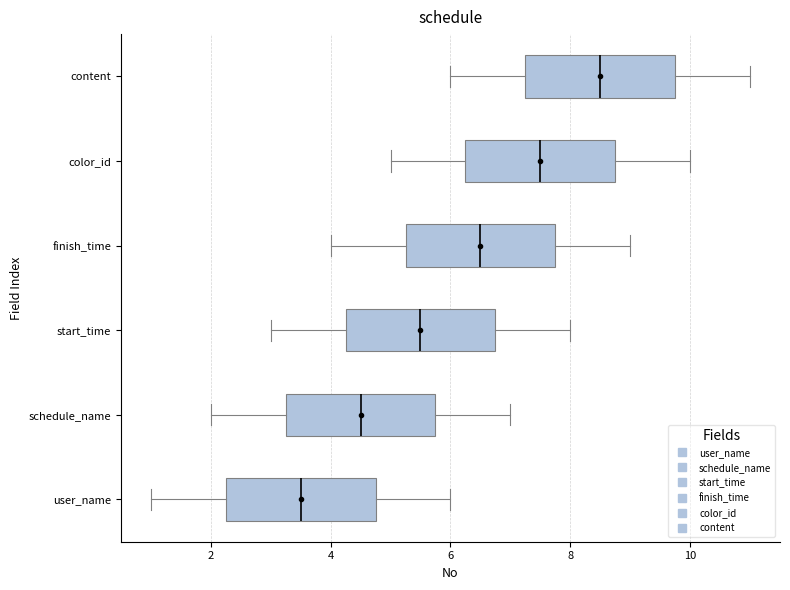

Reading bottom to top, read every box against the x-axis: the position of its median line, the range the box covers, and the ends of its whiskers. The values are not printed on the chart, so give them approximately, as read against the axis.

user_name: median 3.6, box 2.2 to 4.8, whiskers 1.0 to 6.0
schedule_name: median 4.6, box 3.2 to 5.8, whiskers 2.0 to 7.0
start_time: median 5.6, box 4.2 to 6.8, whiskers 3.0 to 8.0
finish_time: median 6.6, box 5.2 to 7.8, whiskers 4.0 to 9.0
color_id: median 7.6, box 6.2 to 8.8, whiskers 5.0 to 10.0
content: median 8.6, box 7.2 to 9.8, whiskers 6.0 to 11.0